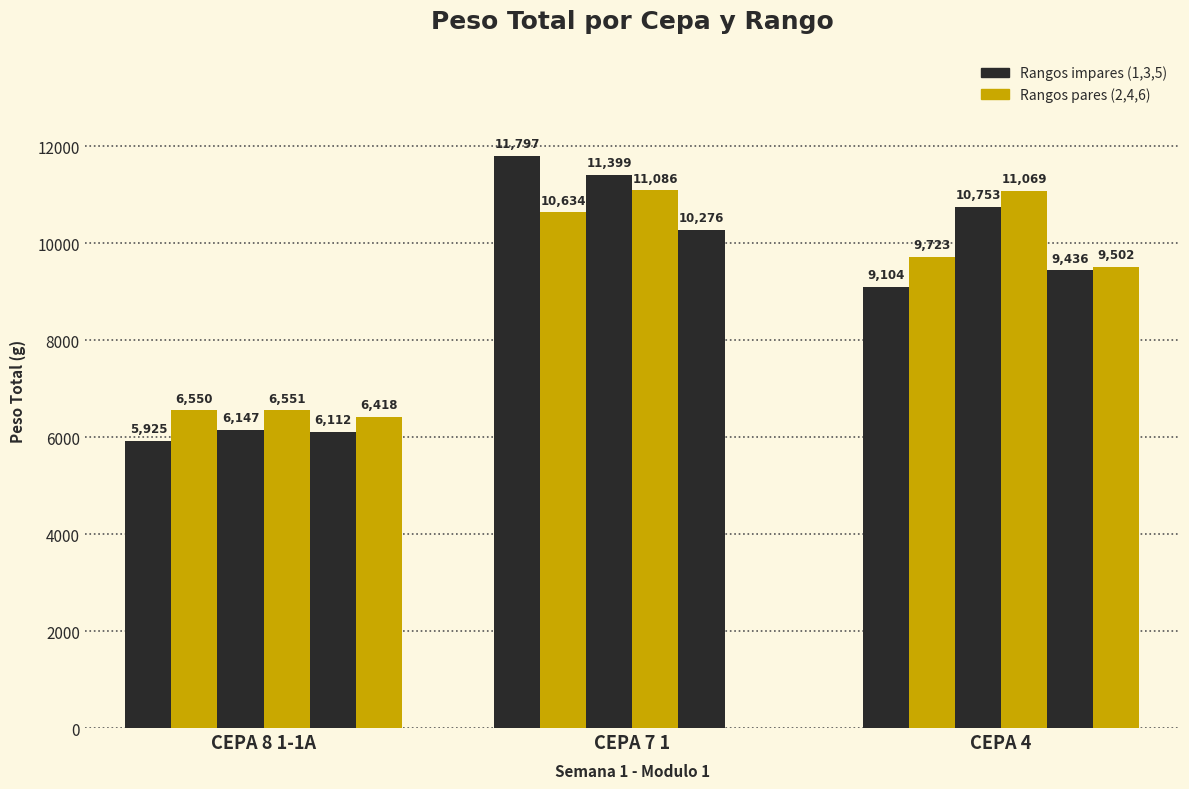

Are the bars horizontal?

No